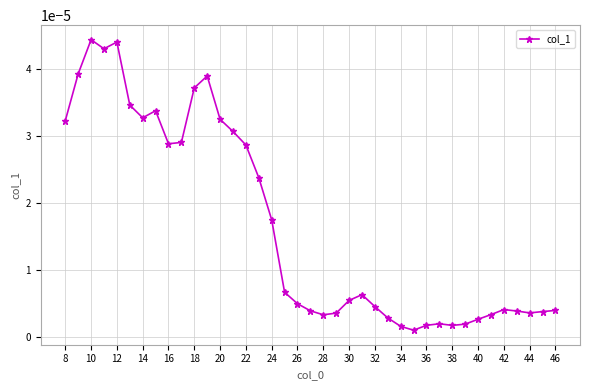

How many series are shown in this chart?

1